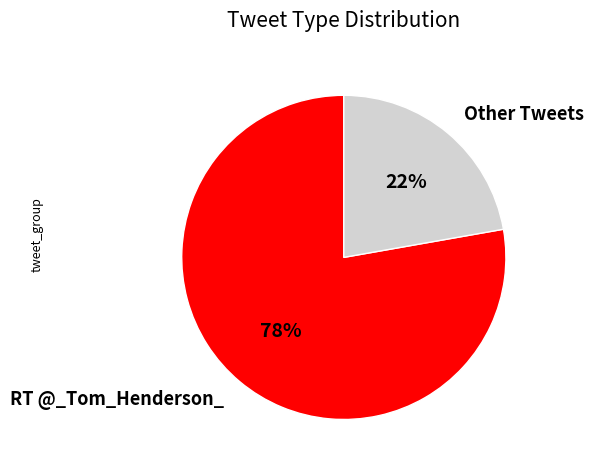

What is the largest slice in the pie chart?

RT @_Tom_Henderson_